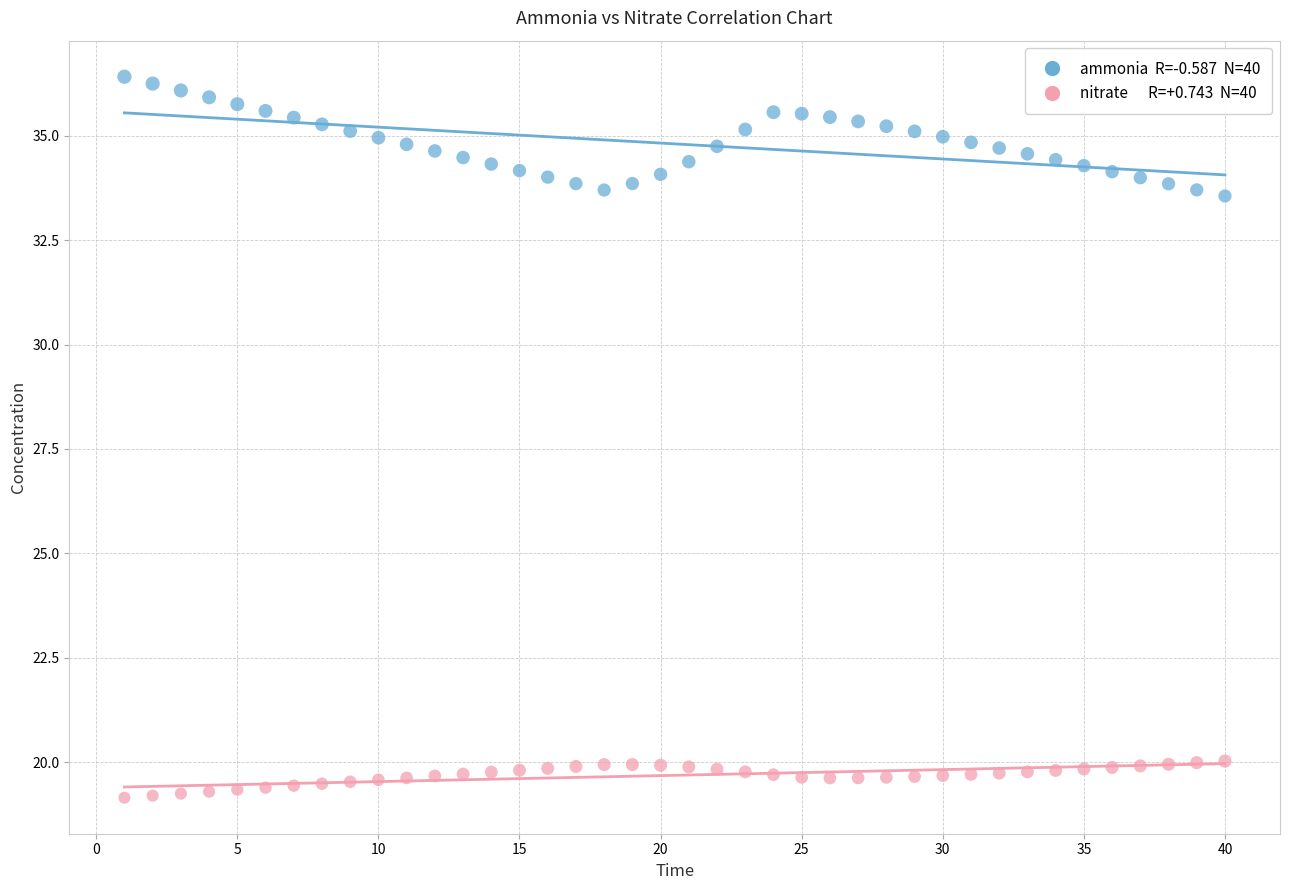

Across all data points, what is the range of X values (max minus min)?

39.0